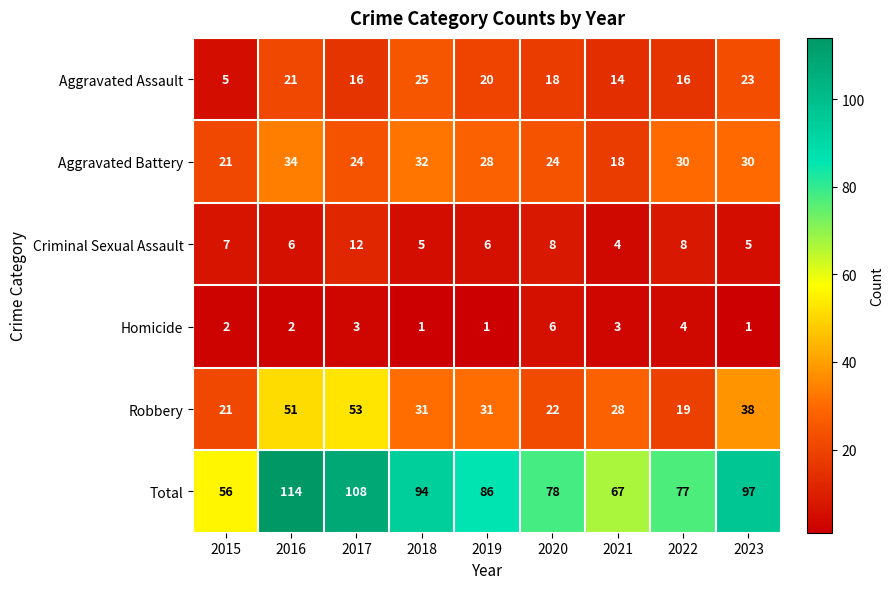

How many values in the Aggravated Battery series are below 28?

4